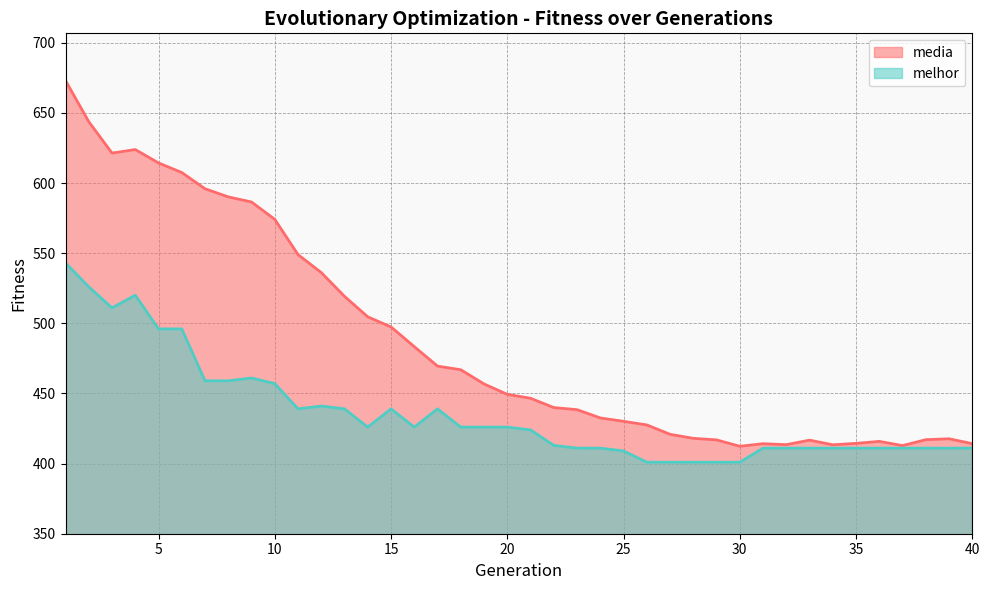

Reading left to right, extract all data points from this chart.

melhor: 1=543.0	2=526.0	3=511.0	4=520.0	5=496.0	6=496.0	7=459.0	8=459.0	9=461.0	10=457.0	11=439.0	12=441.0	13=439.0	14=426.0	15=439.0	16=426.0	17=439.0	18=426.0	19=426.0	20=426.0	21=424.0	22=413.0	23=411.0	24=411.0	25=409.0	26=401.0	27=401.0	28=401.0	29=401.0	30=401.0	31=411.0	32=411.0	33=411.0	34=411.0	35=411.0	36=411.0	37=411.0	38=411.0	39=411.0	40=411.0
media: 1=673.0	2=643.7	3=621.3	4=623.8	5=614.3	6=607.5	7=595.9	8=590.1	9=586.5	10=574.1	11=548.9	12=536.1	13=519.2	14=504.6	15=497.4	16=483.3	17=469.5	18=466.9	19=456.8	20=449.3	21=446.5	22=439.9	23=438.4	24=432.5	25=430.1	26=427.6	27=420.9	28=418.0	29=416.9	30=412.3	31=414.2	32=413.5	33=416.7	34=413.4	35=414.4	36=415.8	37=412.8	38=417.0	39=417.7	40=414.2